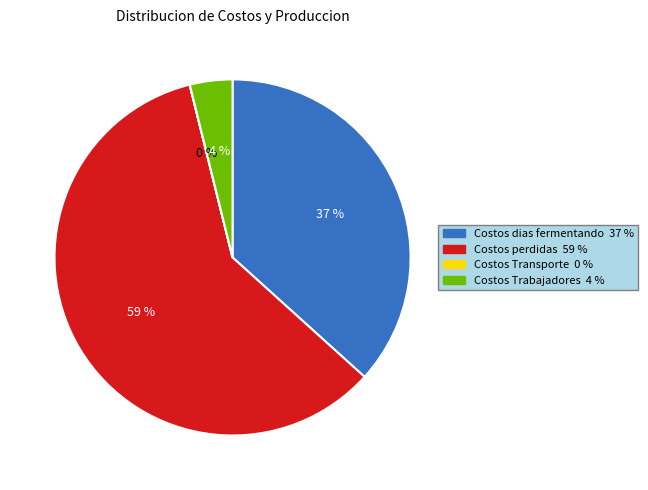

To the nearest percent, what is the average slice percentage?

25%